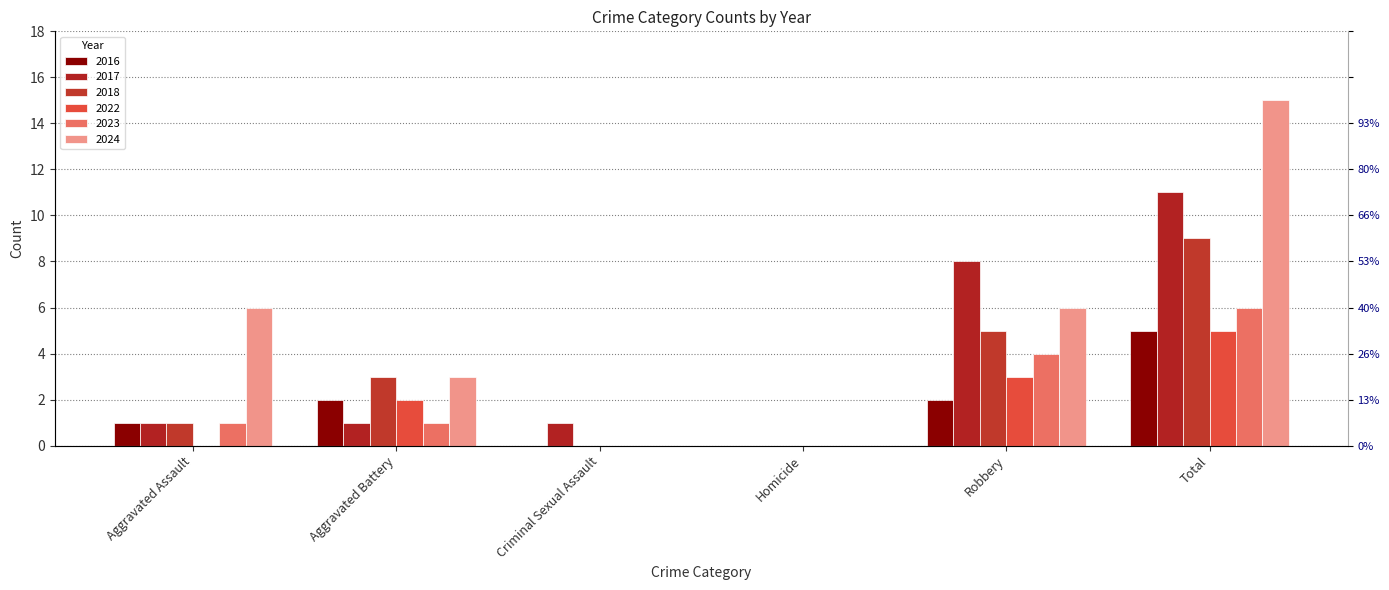

Does the chart contain stacked bars?

No